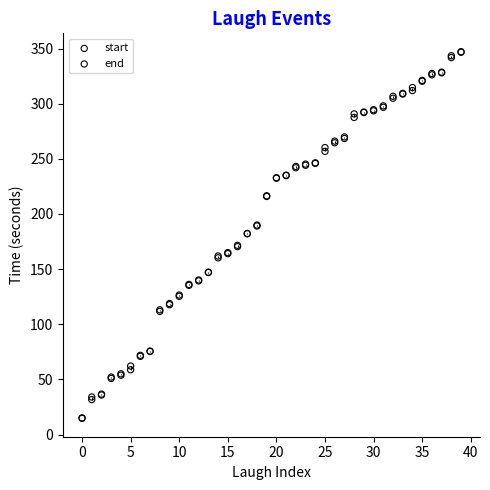

What are all the series names shown in the legend?

start, end